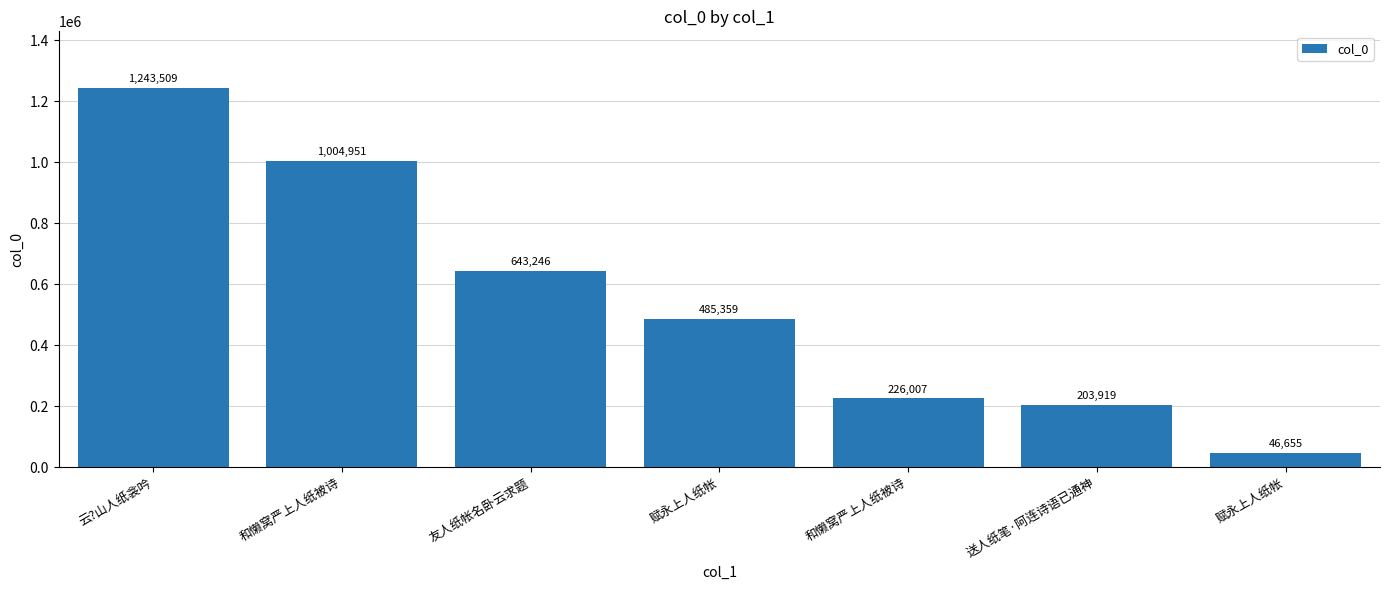

How many distinct data groups are displayed?

1